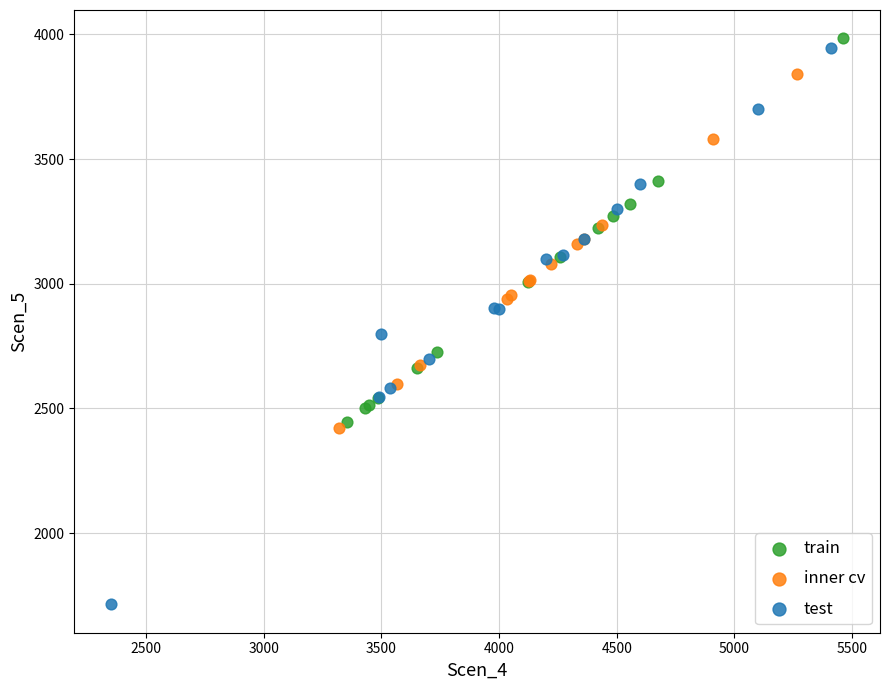

Which series has the largest Y range (max minus min)?

test